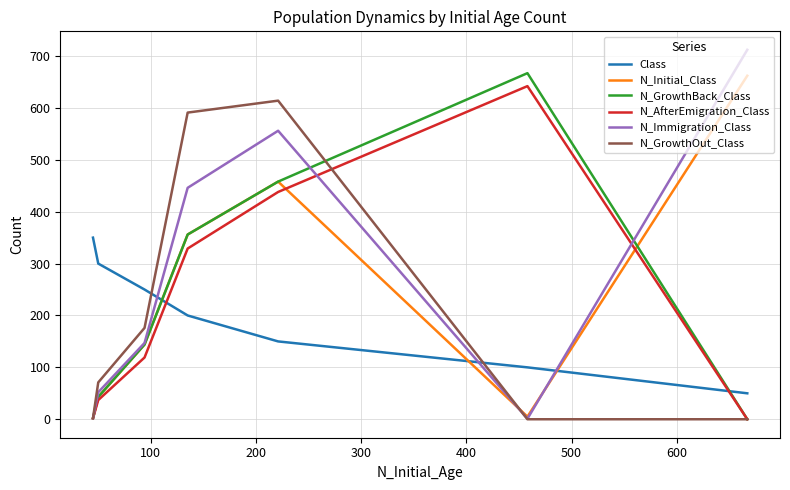

True or false: N_AfterEmigration_Class has more than 1 points higher than both neighbors.

False